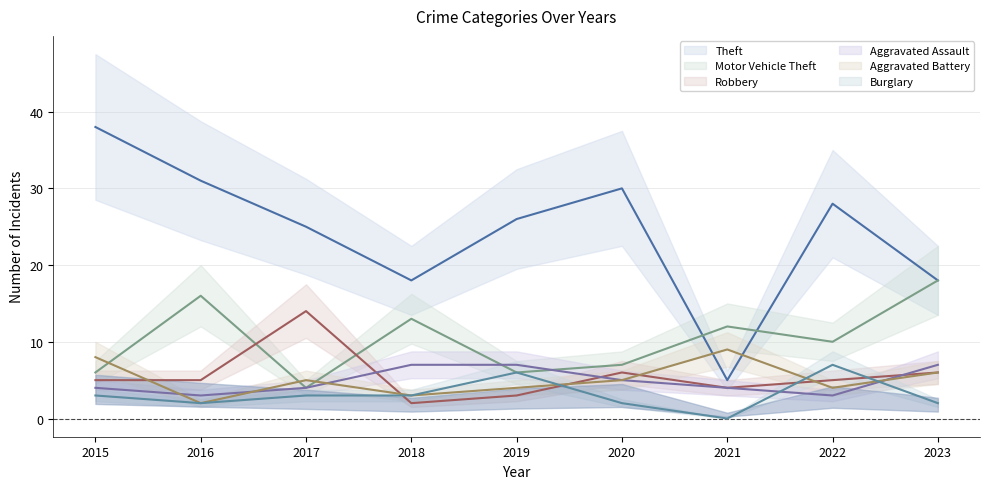

What is the sum of the Motor Vehicle Theft values at 2021 and 2022?

22